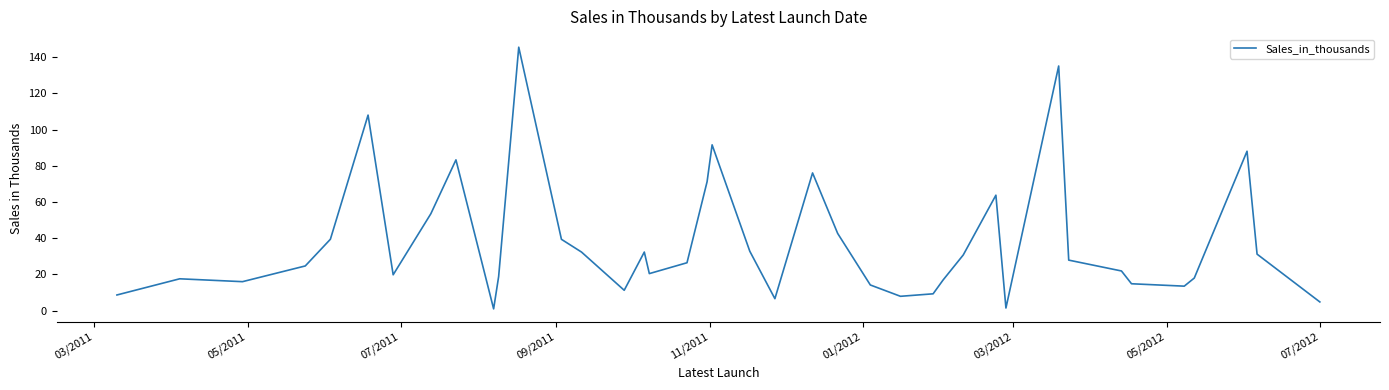

What is the difference between the maximum and minimum values?

144.6